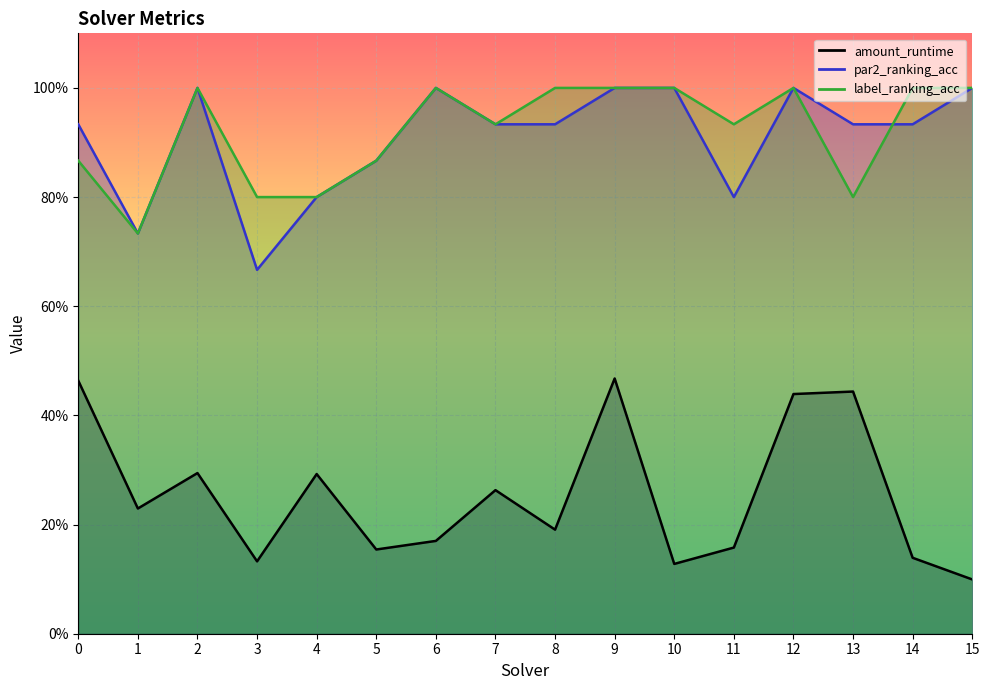

At which label is par2_ranking_acc closest to 0?

3